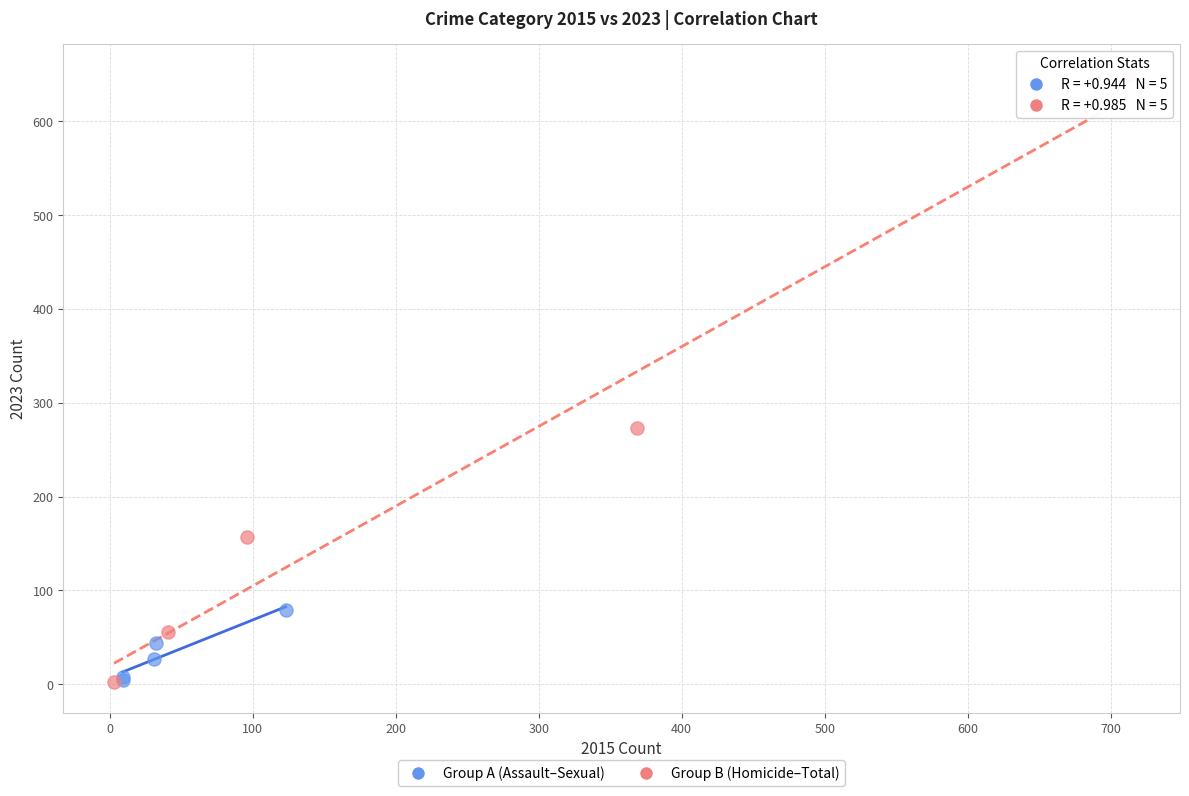

Which series contains the highest Y value?

Group B (Homicide–Total)